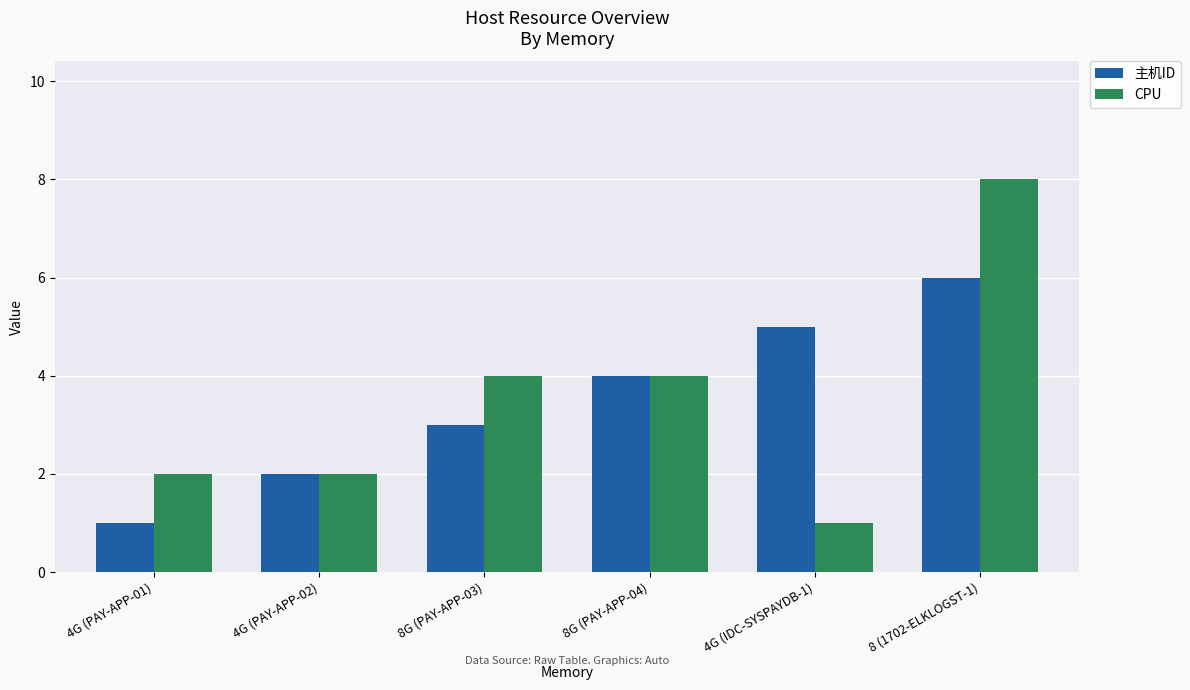

What is the difference between the 主机ID values at 8G (PAY-APP-04) and 4G (PAY-APP-01)?

3